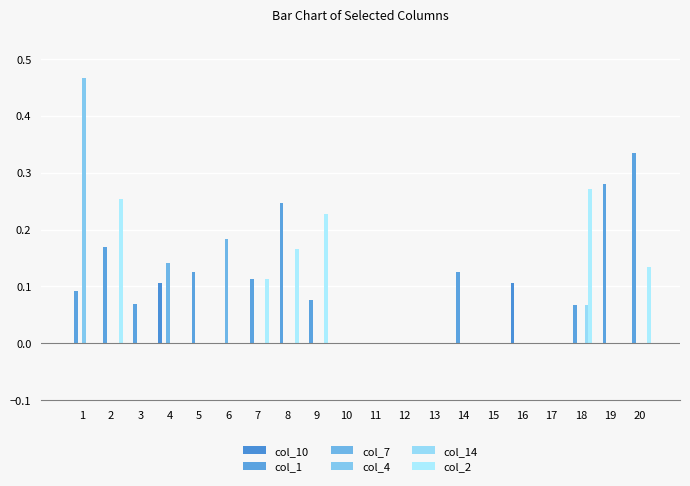

True or false: col_2 has a value of 0.2 at 8.

True